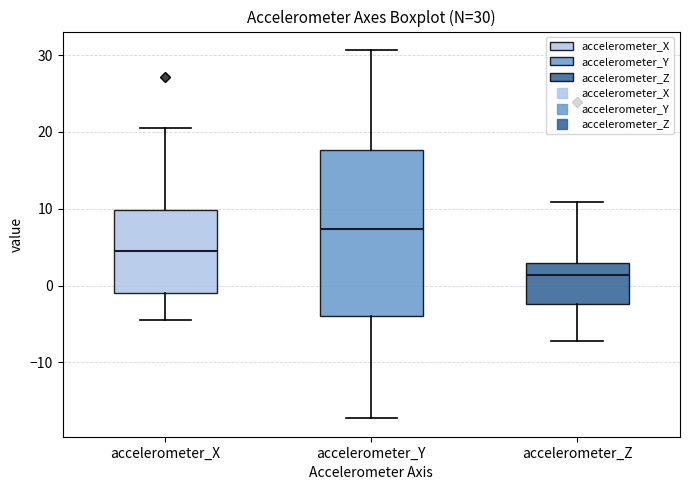

Comparing the boxes themselves (not the whiskers), which one is the tallest?

accelerometer_Y